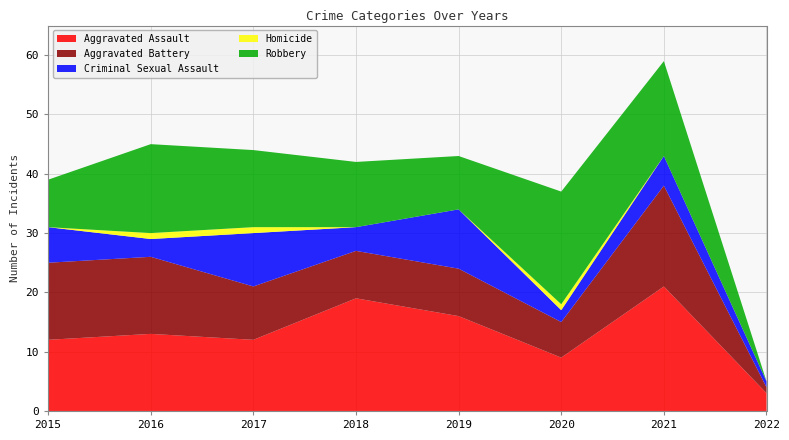

Reading right to left, list all the values displayed in this chart.

Aggravated Assault: 2022=3	2021=21	2020=9	2019=16	2018=19	2017=12	2016=13	2015=12
Aggravated Battery: 2022=1	2021=17	2020=6	2019=8	2018=8	2017=9	2016=13	2015=13
Criminal Sexual Assault: 2022=1	2021=5	2020=2	2019=10	2018=4	2017=9	2016=3	2015=6
Homicide: 2022=0	2021=0	2020=1	2019=0	2018=0	2017=1	2016=1	2015=0
Robbery: 2022=0	2021=16	2020=19	2019=9	2018=11	2017=13	2016=15	2015=8